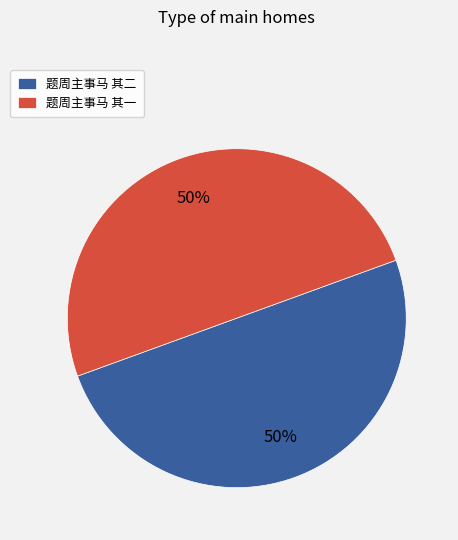

Count the number of slices in the pie.

2